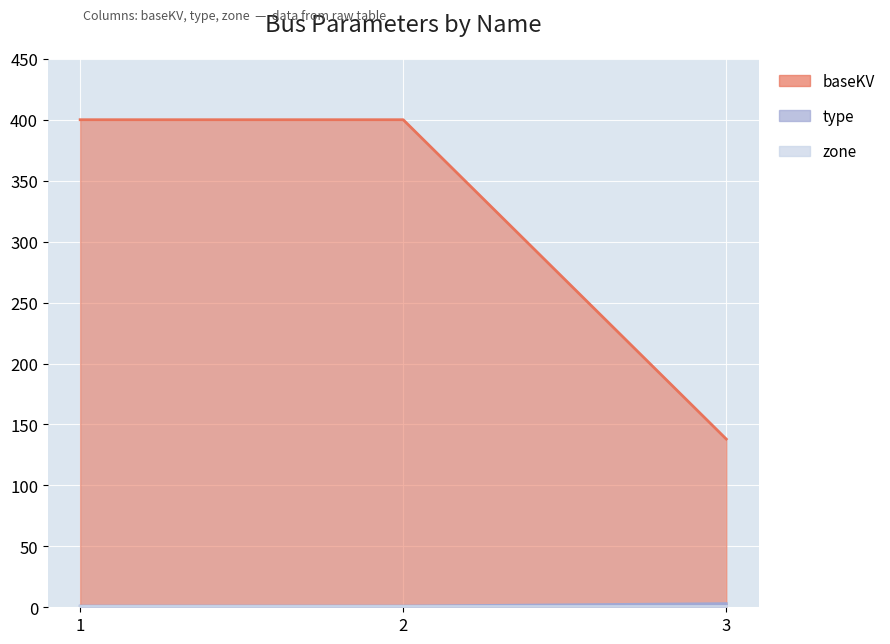

At how many categories does at least one series exceed 180?

2